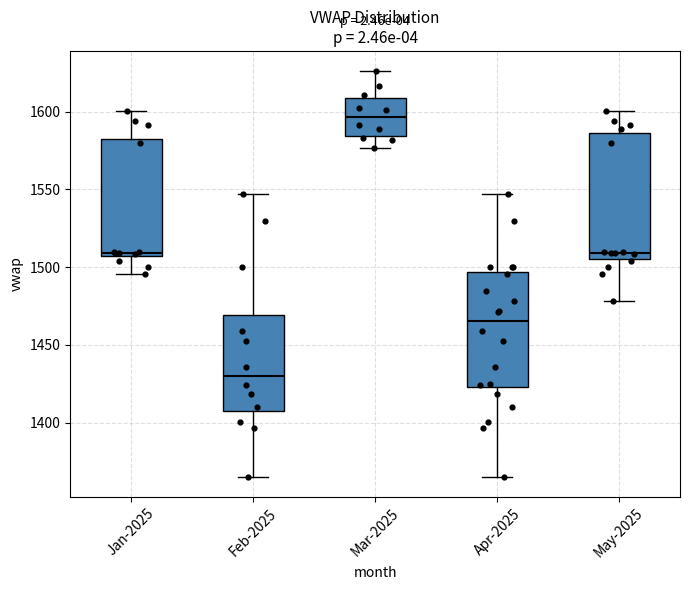

Which box has the highest median line?

Mar-2025